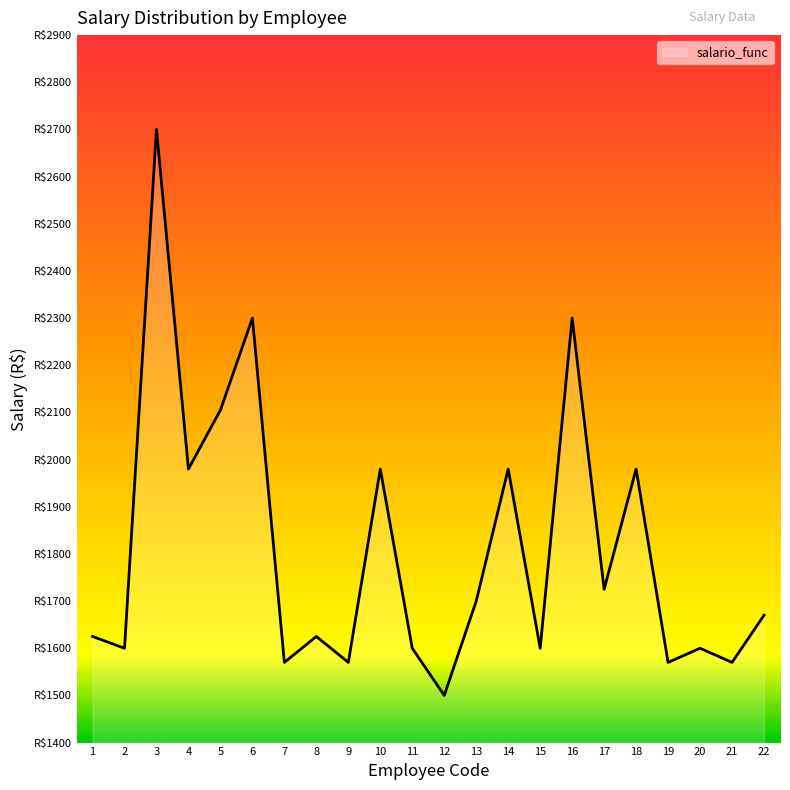

What is the smallest value displayed?

1500